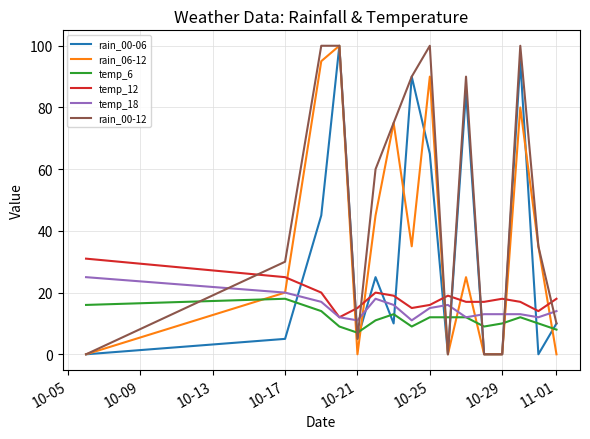

What is the maximum value shown in the chart?

100